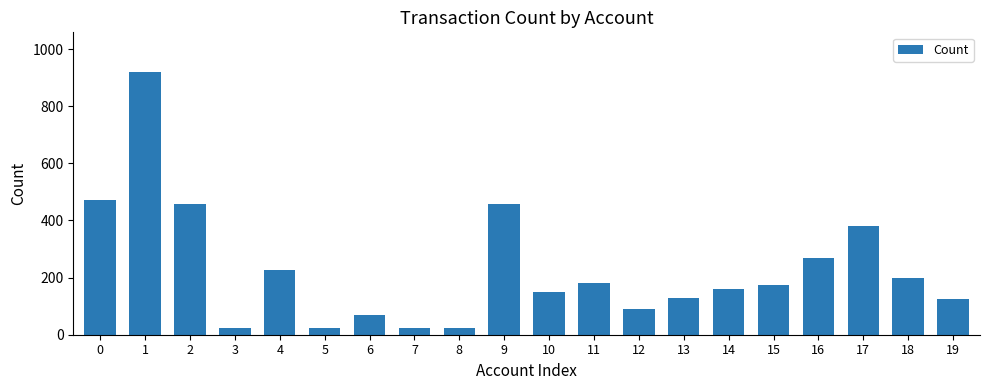

What is the value of the 10th bar from the left?

458.0